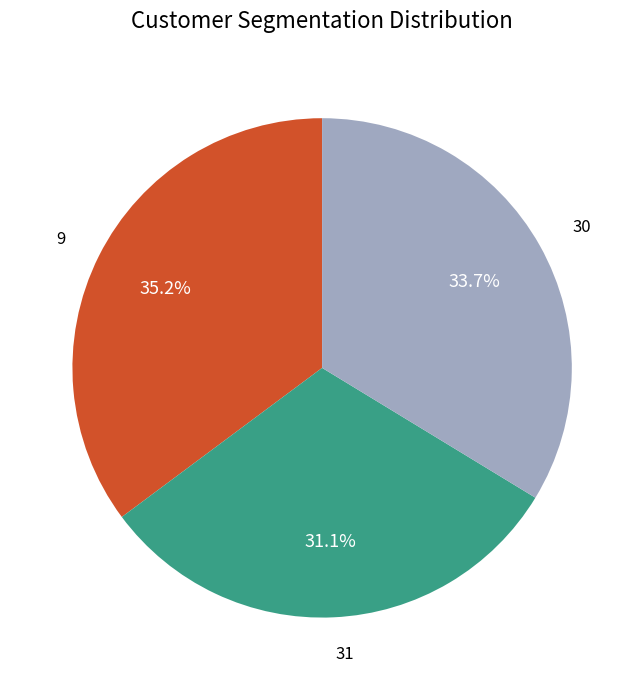

Is 30 the majority of the pie?

No